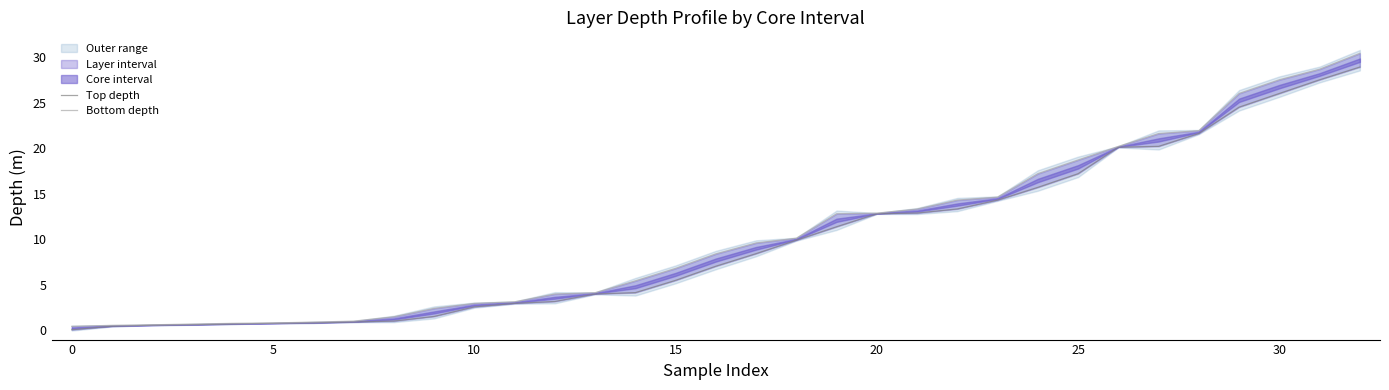

Which series changed the most between 9 and 22?

Bottom depth